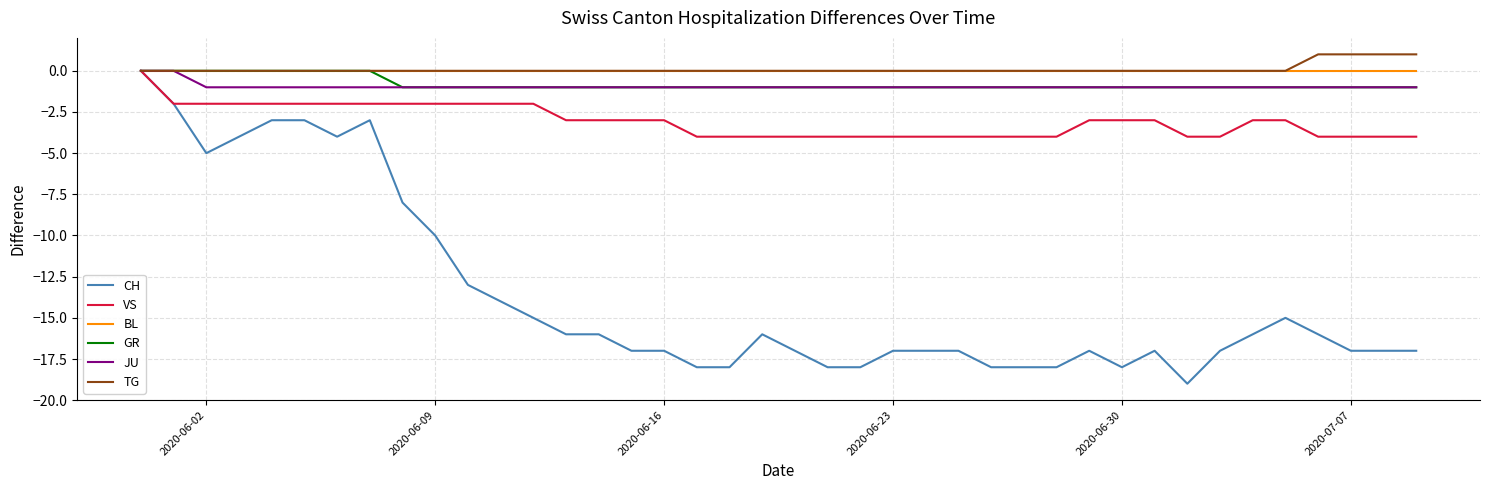

Which series has the largest range (max minus min)?

CH